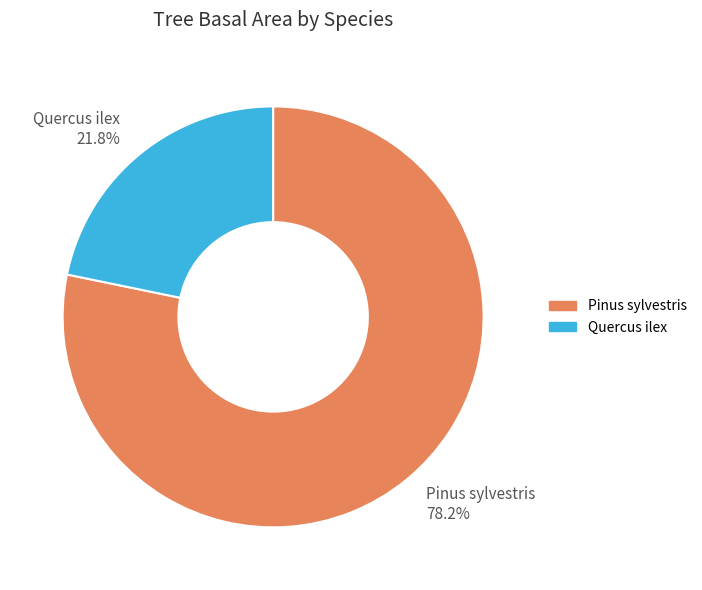

How many slices are in this pie chart?

2